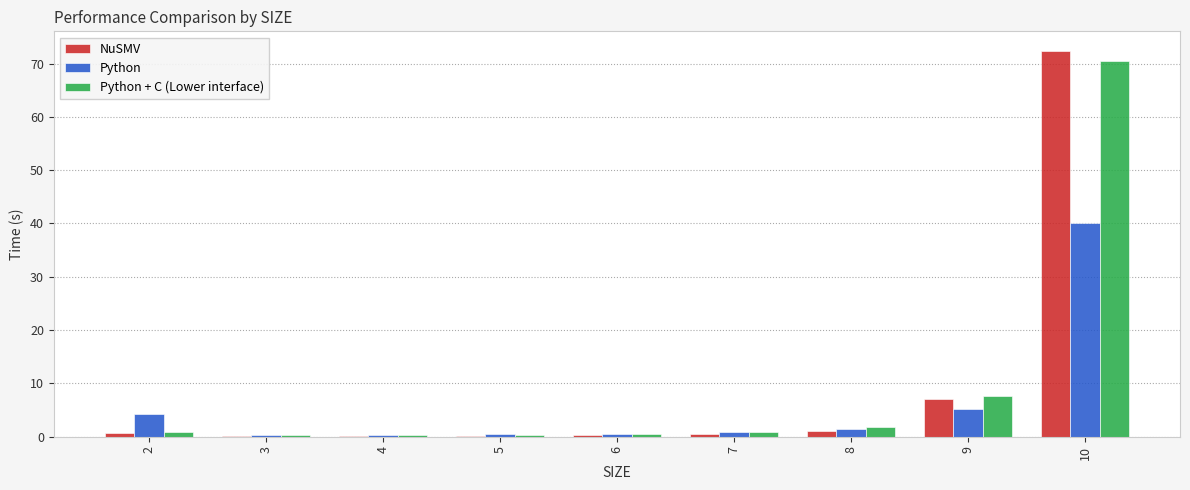

At which category is the sum across all series the highest?

10